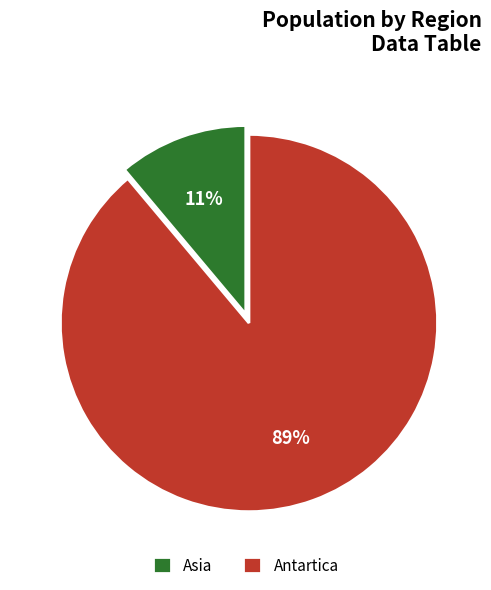

What is the majority slice?

Antartica